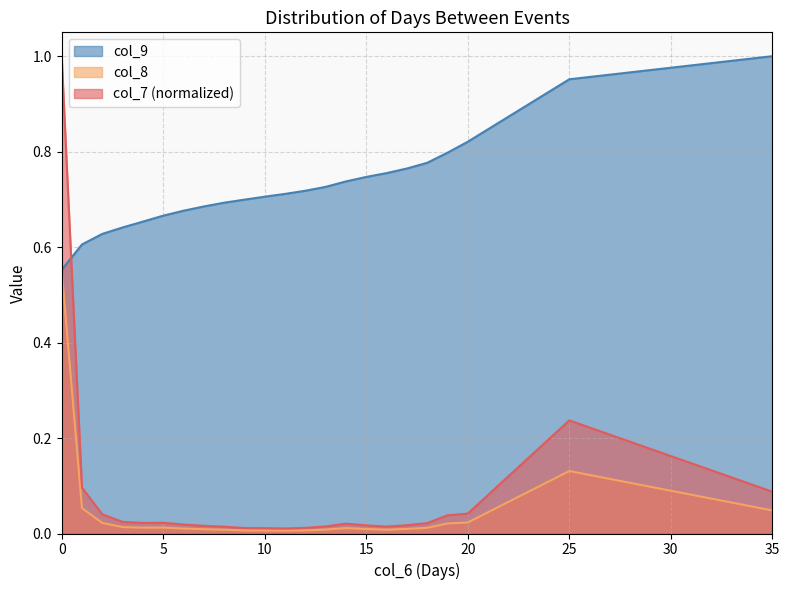

Reading right to left, extract all data points from this chart.

col_7: 35=0.0	25=0.1	20=0.0	19=0.0	18=0.0	17=0.0	16=0.0	15=0.0	14=0.0	13=0.0	12=0.0	11=0.0	10=0.0	9=0.0	8=0.0	7=0.0	6=0.0	5=0.0	4=0.0	3=0.0	2=0.0	1=0.1	0=0.6
col_8: 35=0.1	25=0.2	20=0.0	19=0.0	18=0.0	17=0.0	16=0.0	15=0.0	14=0.0	13=0.0	12=0.0	11=0.0	10=0.0	9=0.0	8=0.0	7=0.0	6=0.0	5=0.0	4=0.0	3=0.0	2=0.0	1=0.1	0=1.0
col_9: 35=1.0	25=1.0	20=0.8	19=0.8	18=0.8	17=0.8	16=0.8	15=0.7	14=0.7	13=0.7	12=0.7	11=0.7	10=0.7	9=0.7	8=0.7	7=0.7	6=0.7	5=0.7	4=0.7	3=0.6	2=0.6	1=0.6	0=0.6